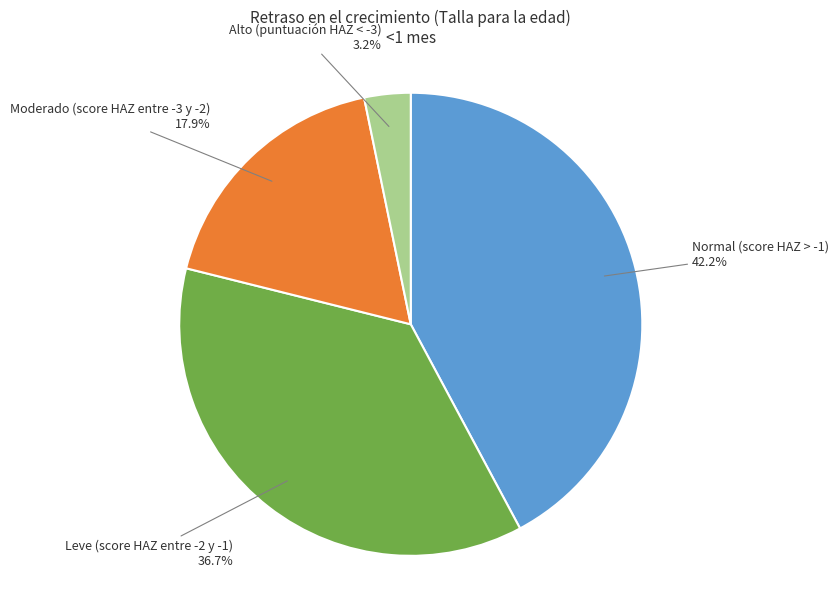

To the nearest percent, what portion does Alto (puntuación HAZ < -3) represent?

3%